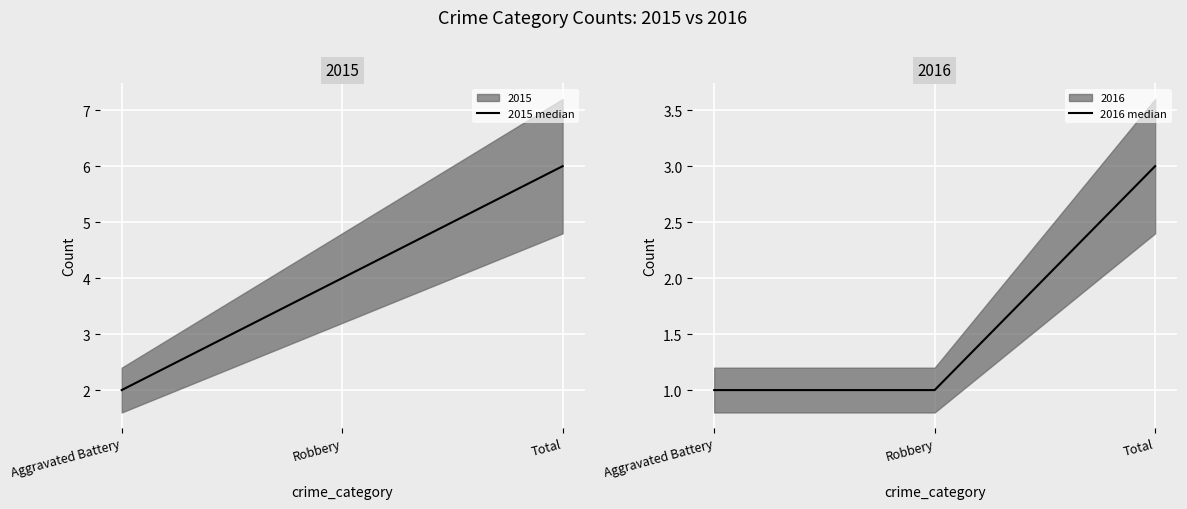

What is the value of the 2016 median point at the 3rd from the left?

3